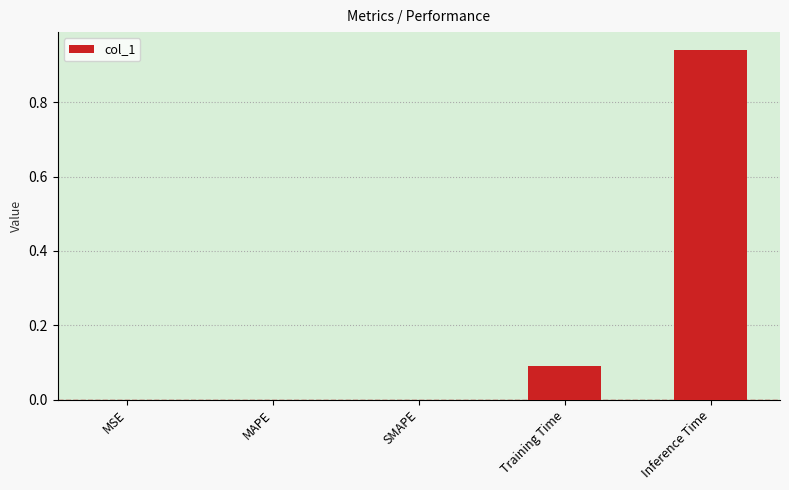

What is the sum of the values at Inference Time and Training Time?

1.0